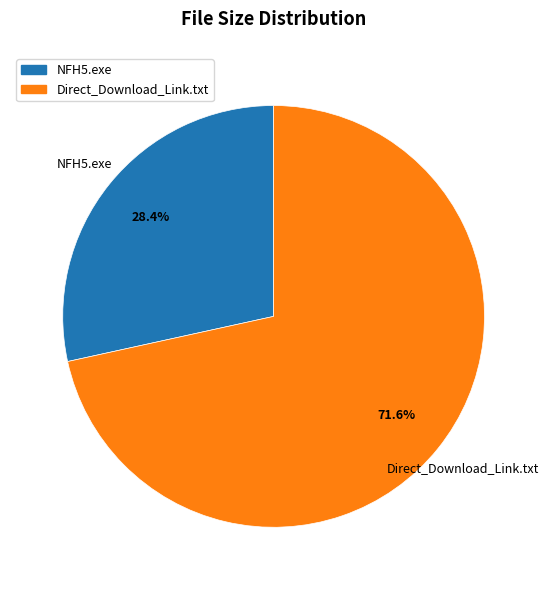

True or false: Direct_Download_Link.txt accounts for 72% of the total.

True